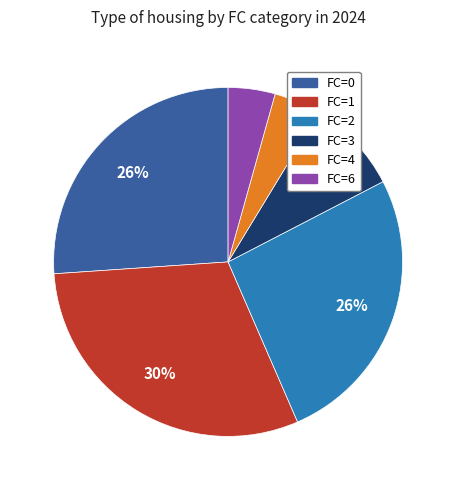

What percentage is the FC=3 slice, to the nearest percent?

9%